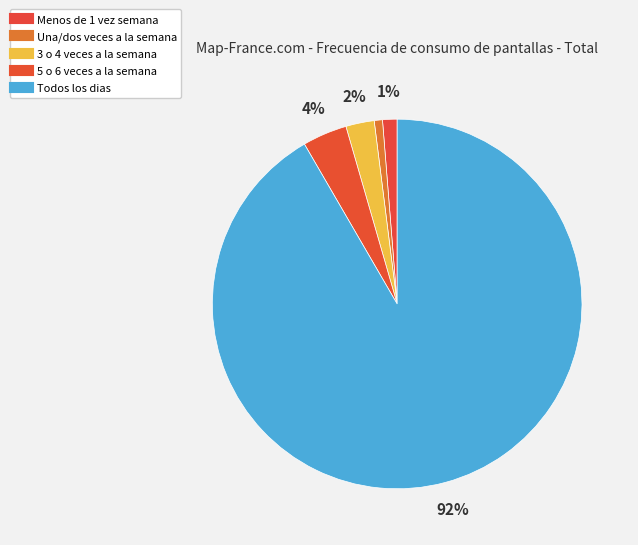

Is there any slice that represents more than half of the pie?

Yes